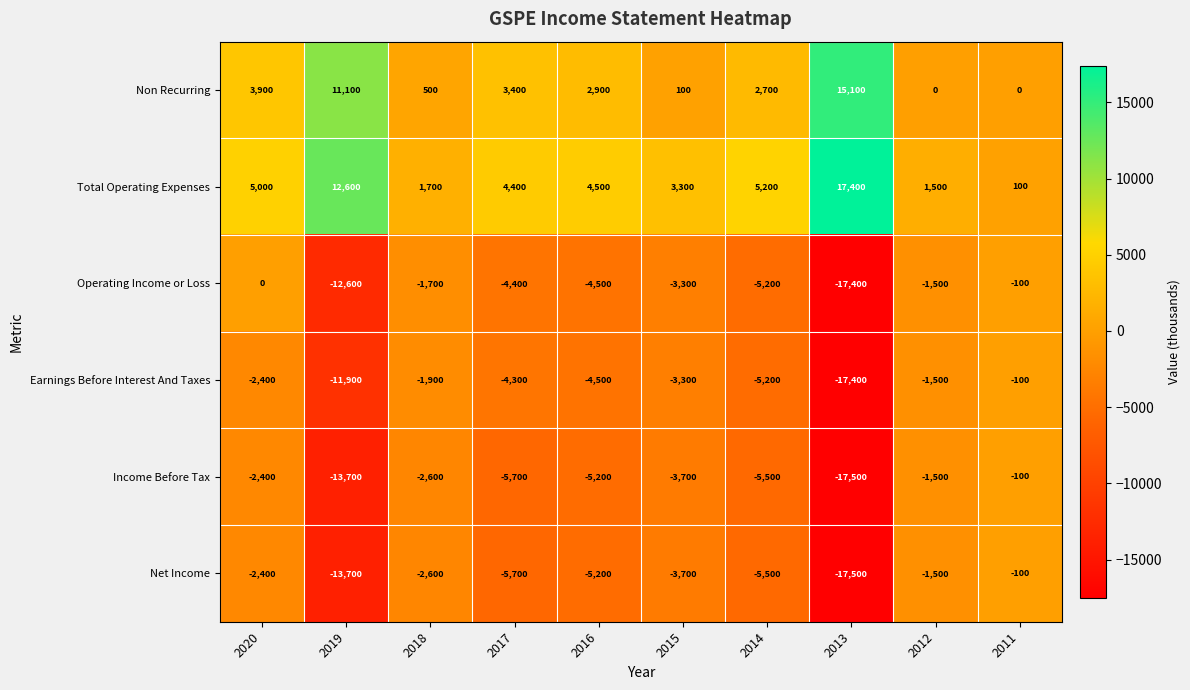

What is the maximum value shown in the chart?

17400